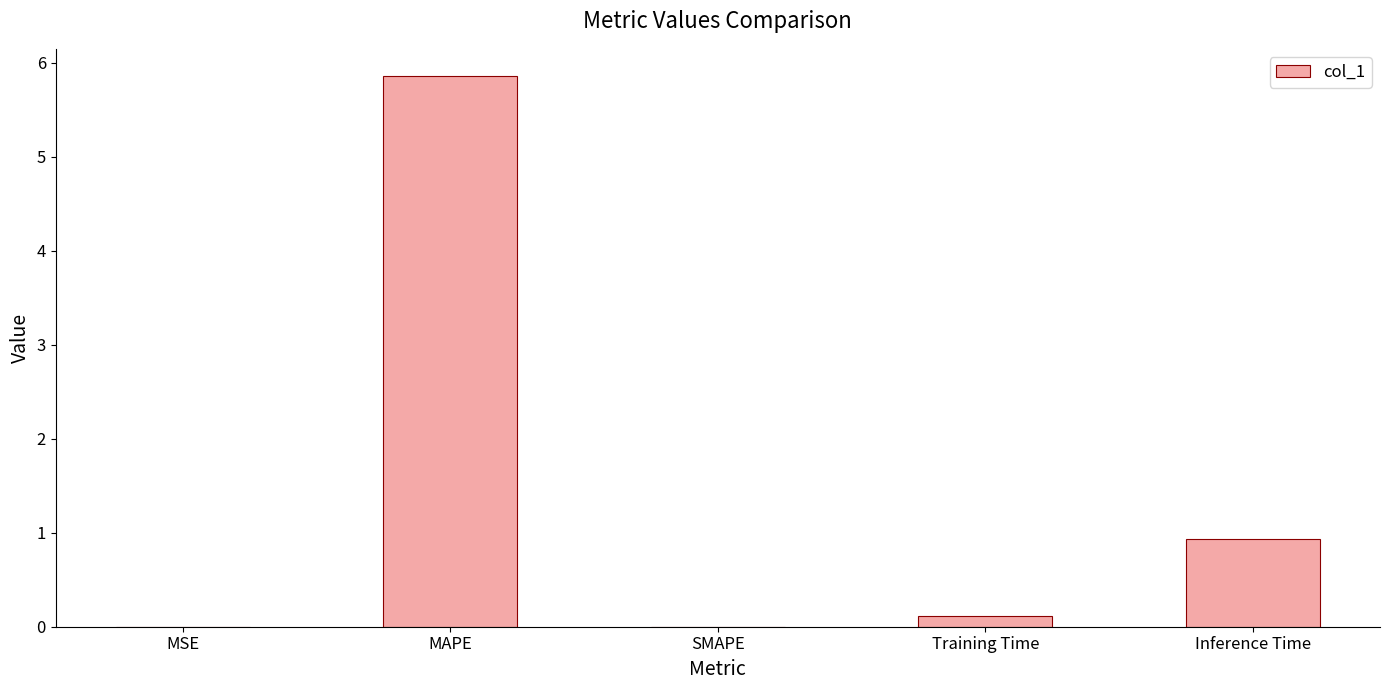

What is the greatest value displayed?

5.9